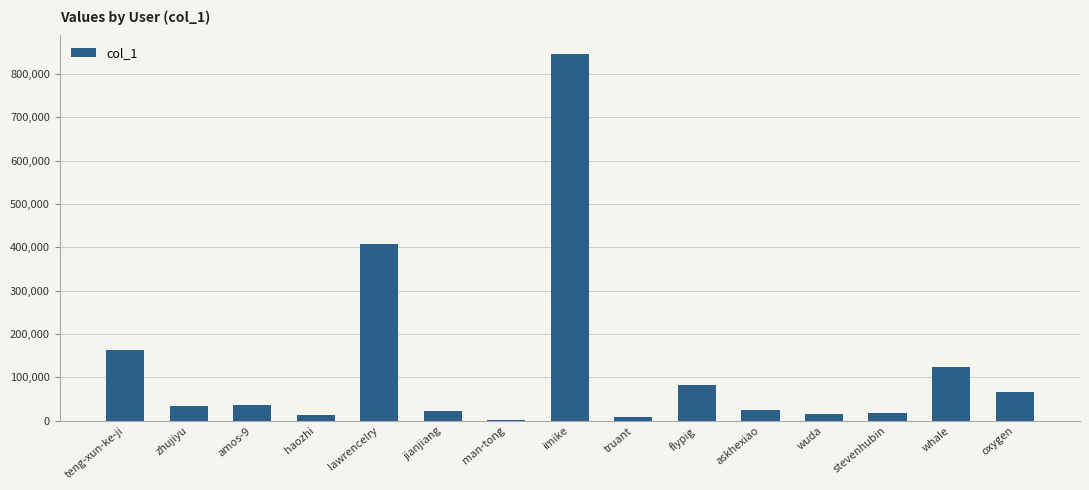

The value at askhexiao is 24543. True or false?

True